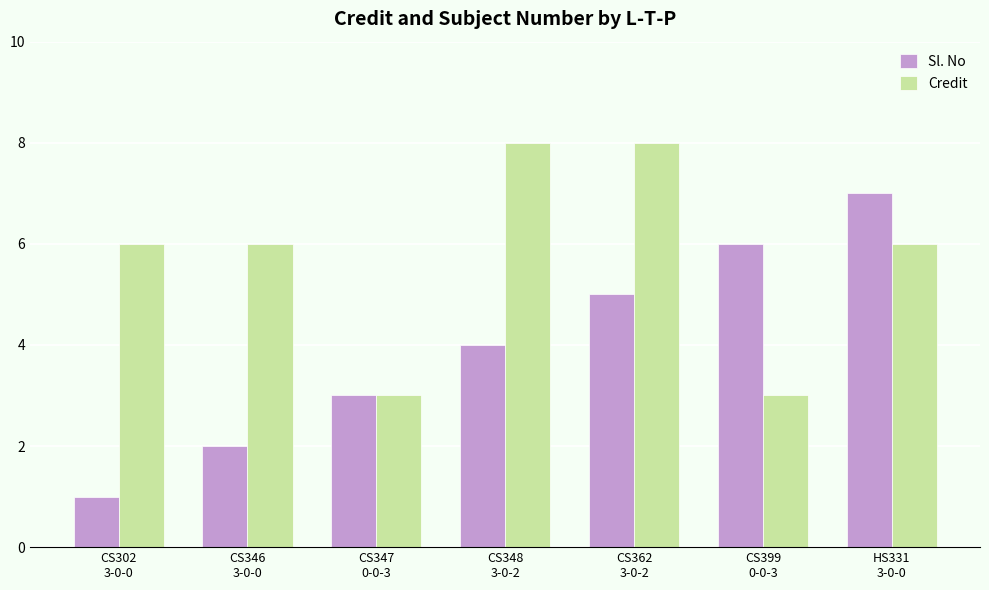

What is the label of the 3rd bar from the right?

CS362
3-0-2